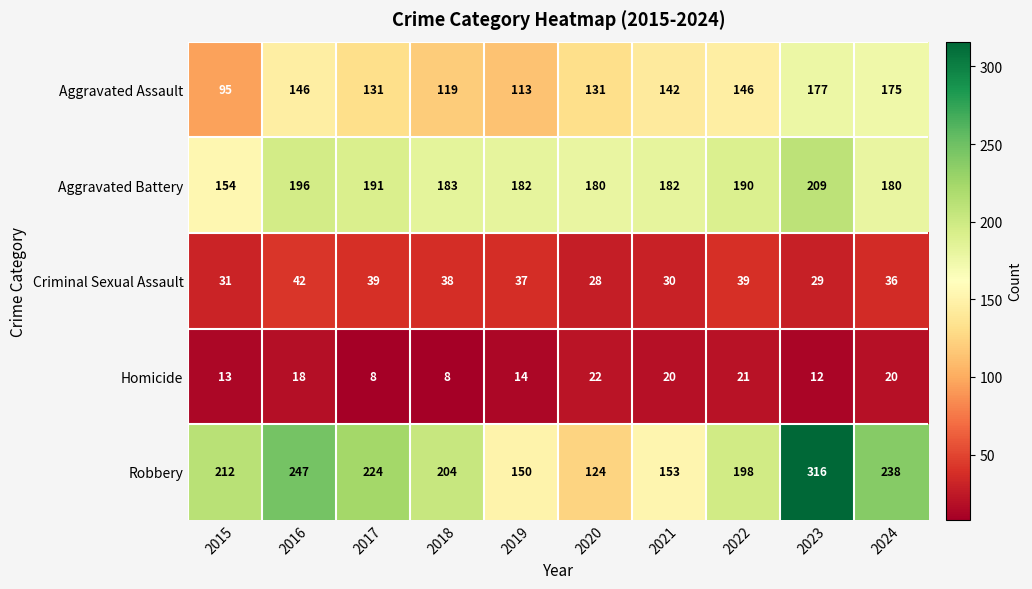

True or false: Criminal Sexual Assault has a value of 61 at 2016.

False